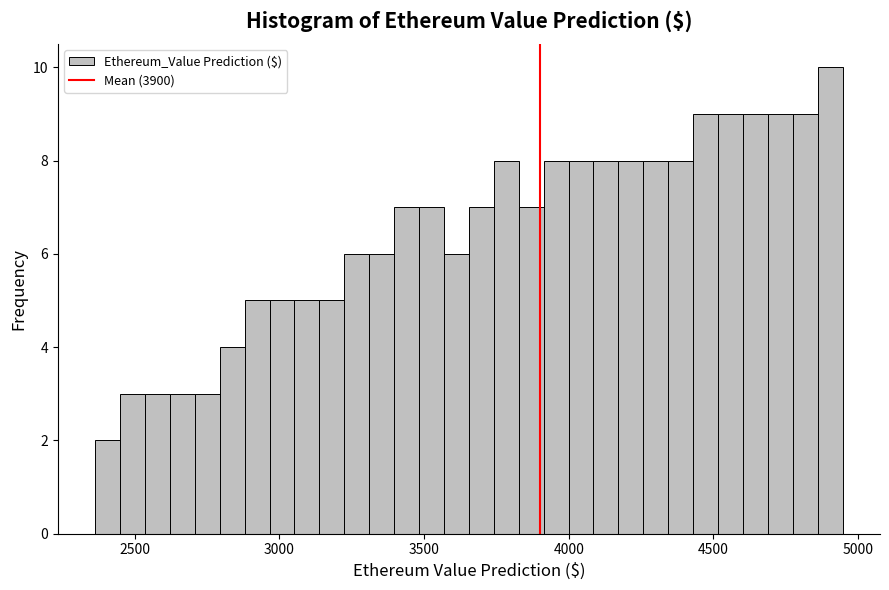

Around what value on the x-axis is the tallest bar? Give the approximate position of its centre, as read against the axis.

4900